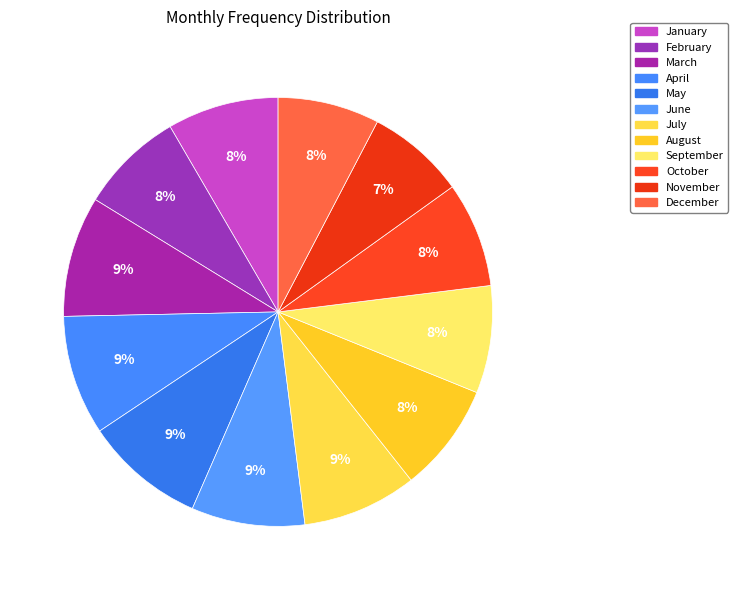

Count the number of slices in the pie.

12